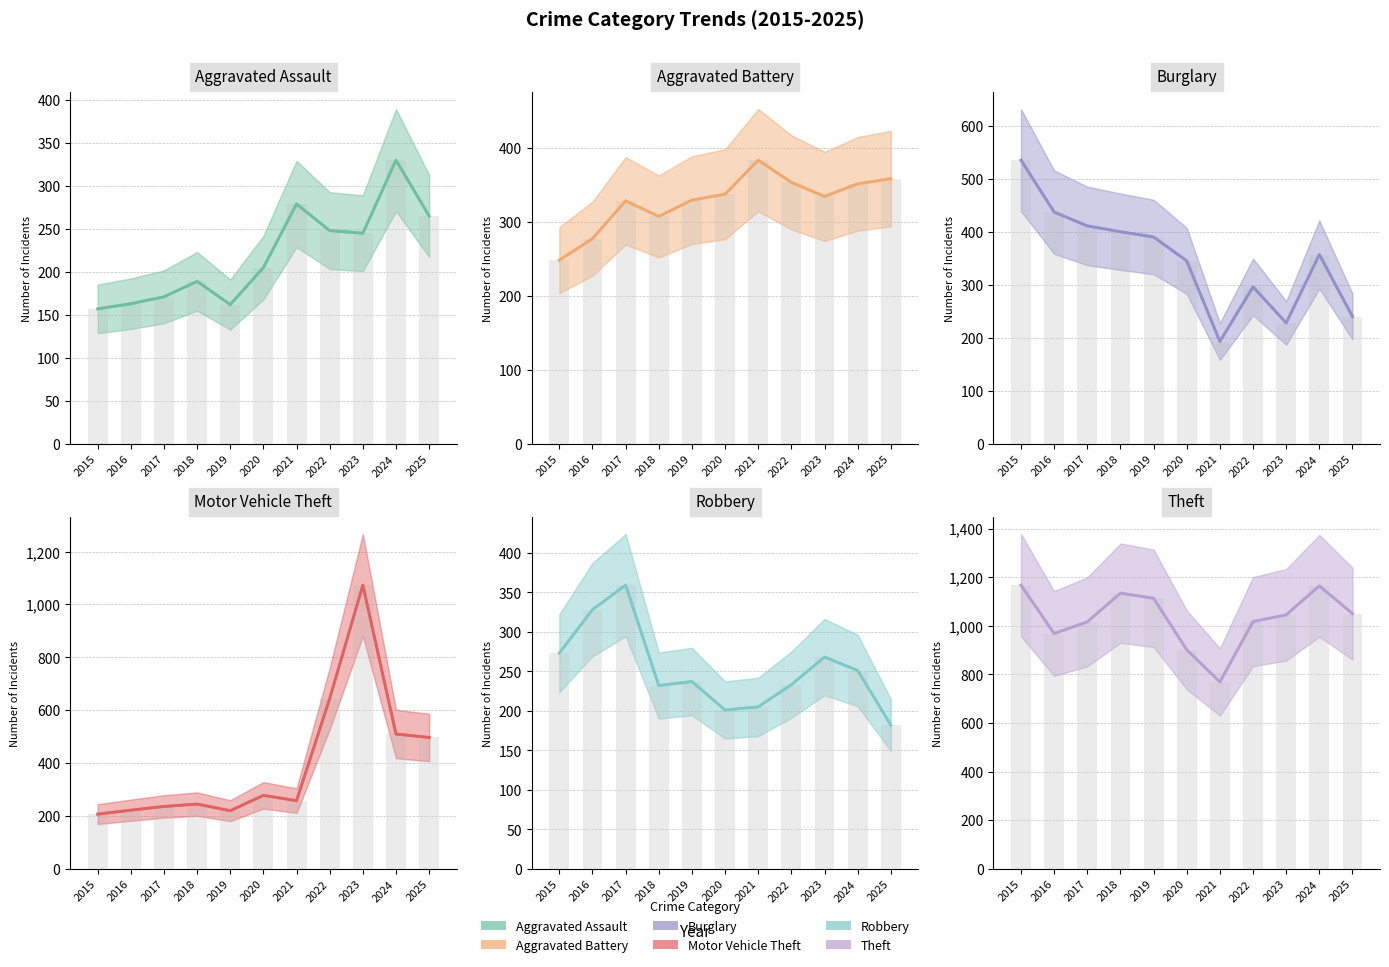

What is the difference between the highest and lowest values at 2025?

868